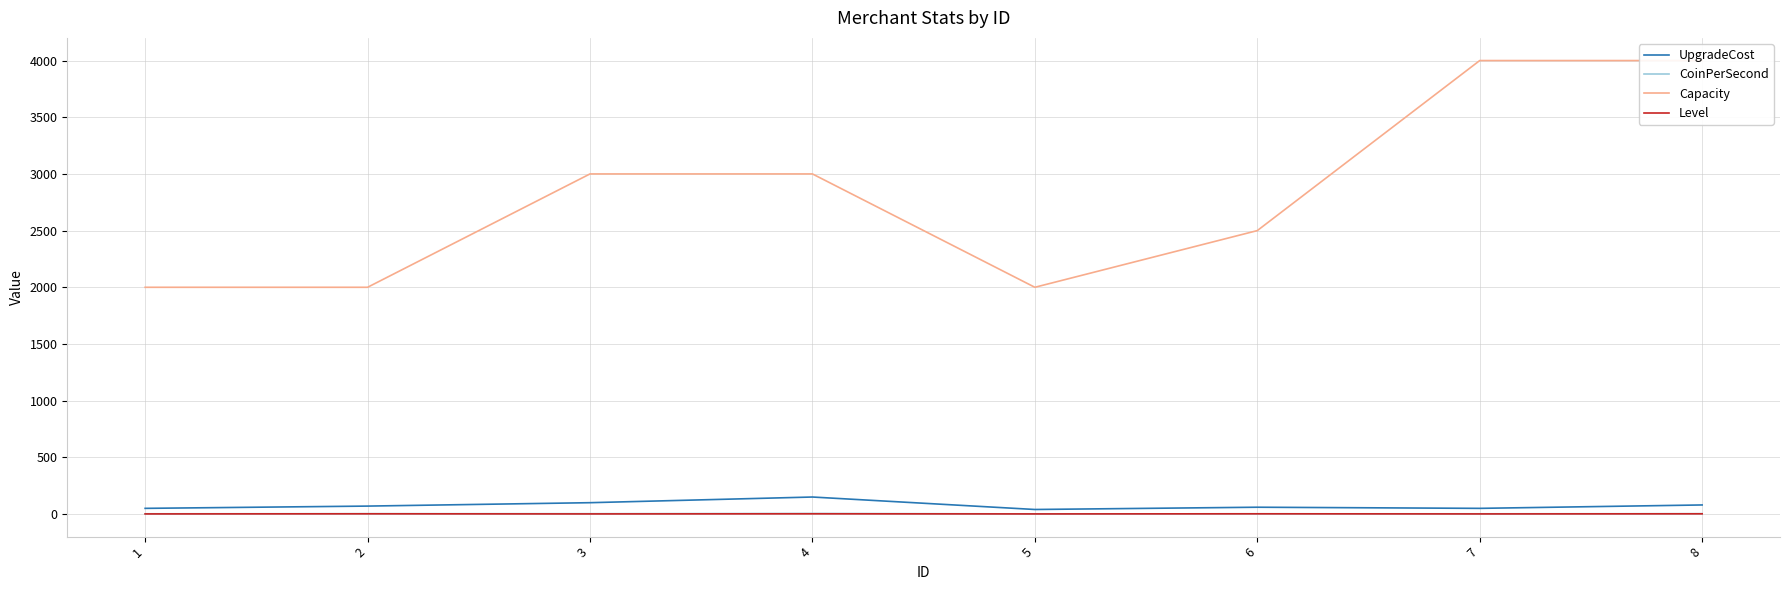

What is the value of the Level point at the 5th from the left?

1